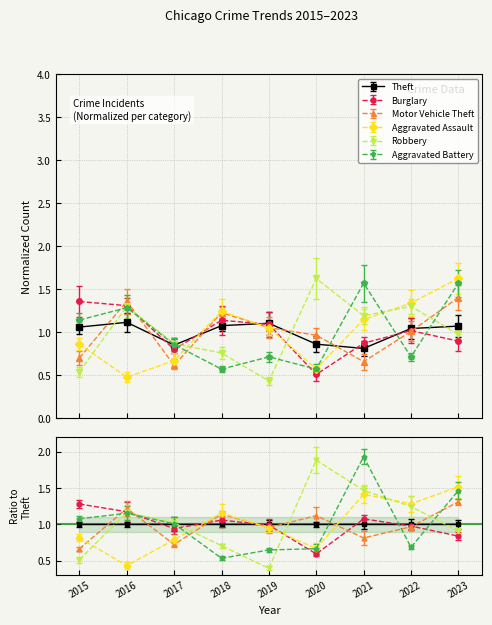

Reading left to right, transcribe all the data shown in this chart.

Theft: 2015=1.1	2016=1.1	2017=0.9	2018=1.1	2019=1.1	2020=0.9	2021=0.8	2022=1.0	2023=1.1
Burglary: 2015=1.4	2016=1.3	2017=0.8	2018=1.1	2019=1.1	2020=0.5	2021=0.9	2022=1.0	2023=0.9
Motor Vehicle Theft: 2015=0.7	2016=1.4	2017=0.6	2018=1.2	2019=1.1	2020=1.0	2021=0.7	2022=1.0	2023=1.4
Aggravated Assault: 2015=0.9	2016=0.5	2017=0.7	2018=1.2	2019=1.1	2020=0.6	2021=1.1	2022=1.3	2023=1.6
Robbery: 2015=0.5	2016=1.3	2017=0.9	2018=0.8	2019=0.4	2020=1.6	2021=1.2	2022=1.3	2023=1.0
Aggravated Battery: 2015=1.1	2016=1.3	2017=0.9	2018=0.6	2019=0.7	2020=0.6	2021=1.6	2022=0.7	2023=1.6